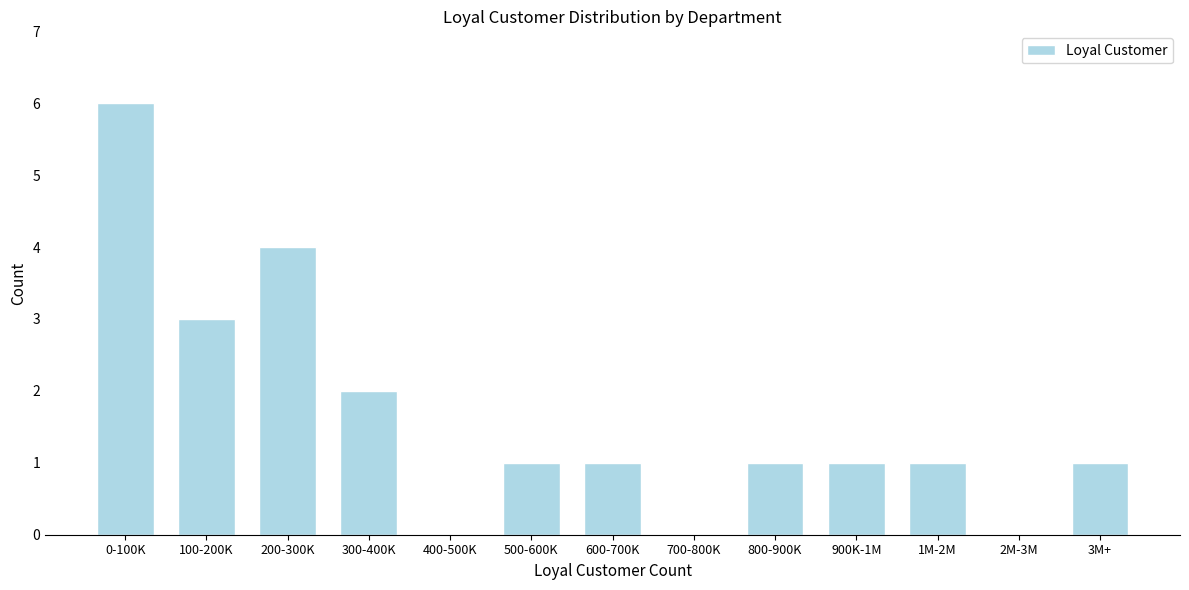

Reading left to right, transcribe all the data shown in this chart.

0-100K=6	100-200K=3	200-300K=4	300-400K=2	400-500K=0	500-600K=1	600-700K=1	700-800K=0	800-900K=1	900K-1M=1	1M-2M=1	2M-3M=0	3M+=1